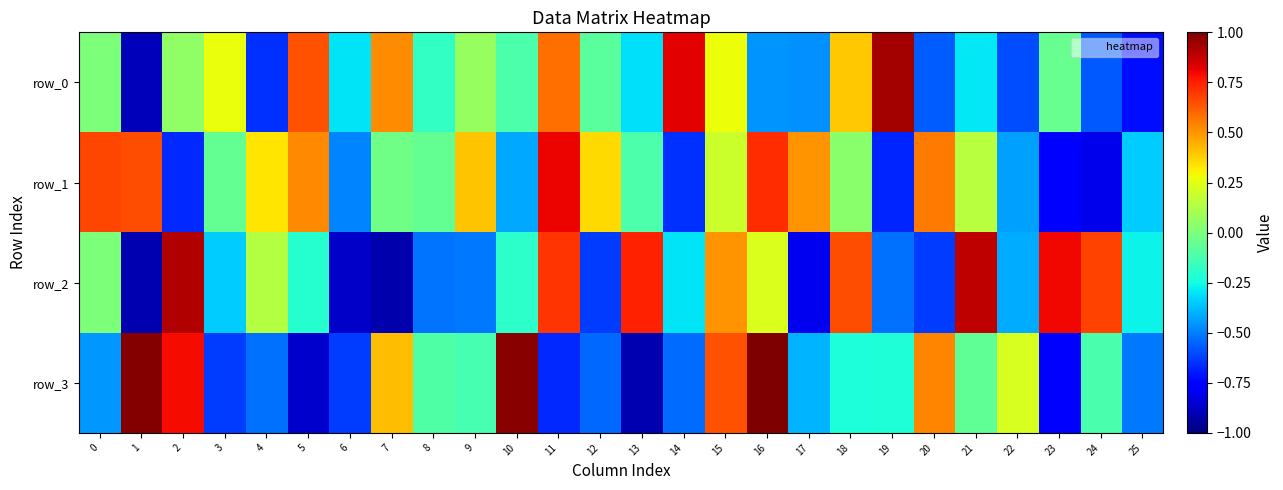

How many values in the row_3 series exceed 0?

8